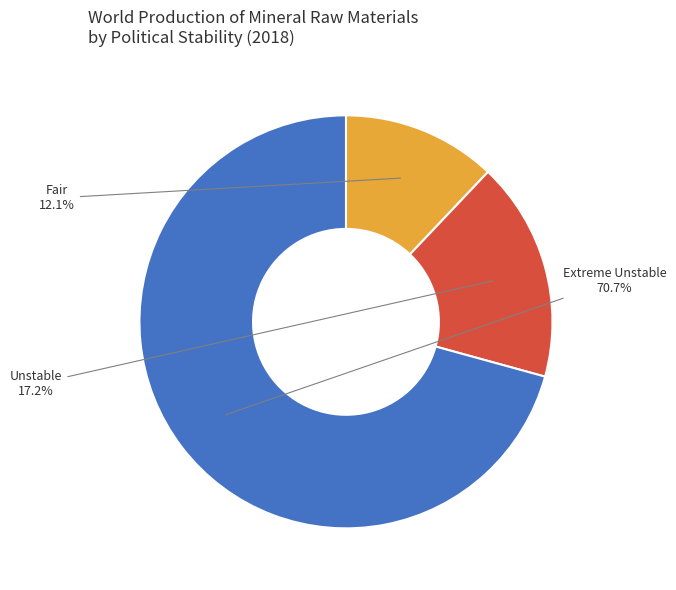

Is there a majority slice in this chart?

Yes